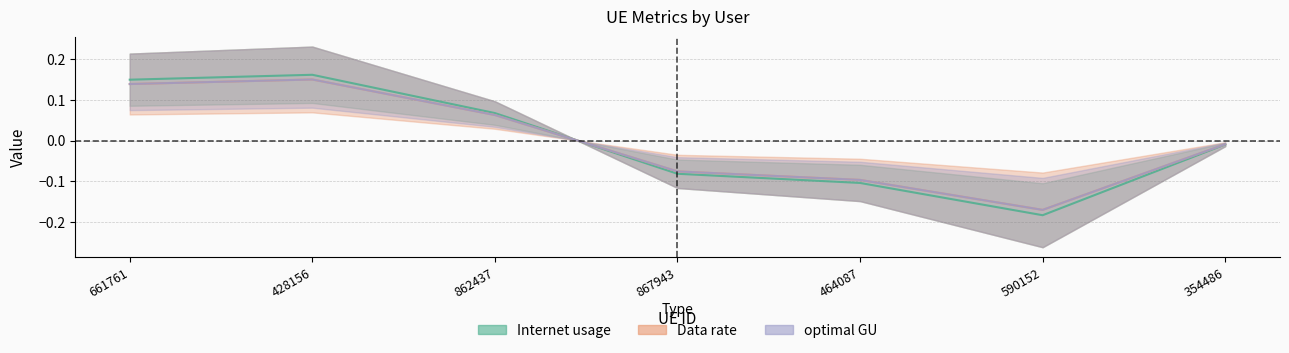

Rank the series at 862437 from lowest to highest value.

Data rate, optimal GU, Internet usage